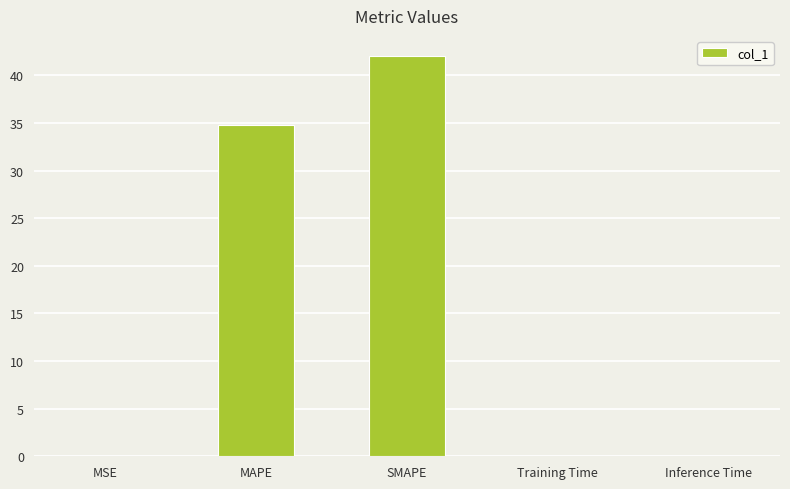

Are the bars horizontal?

No